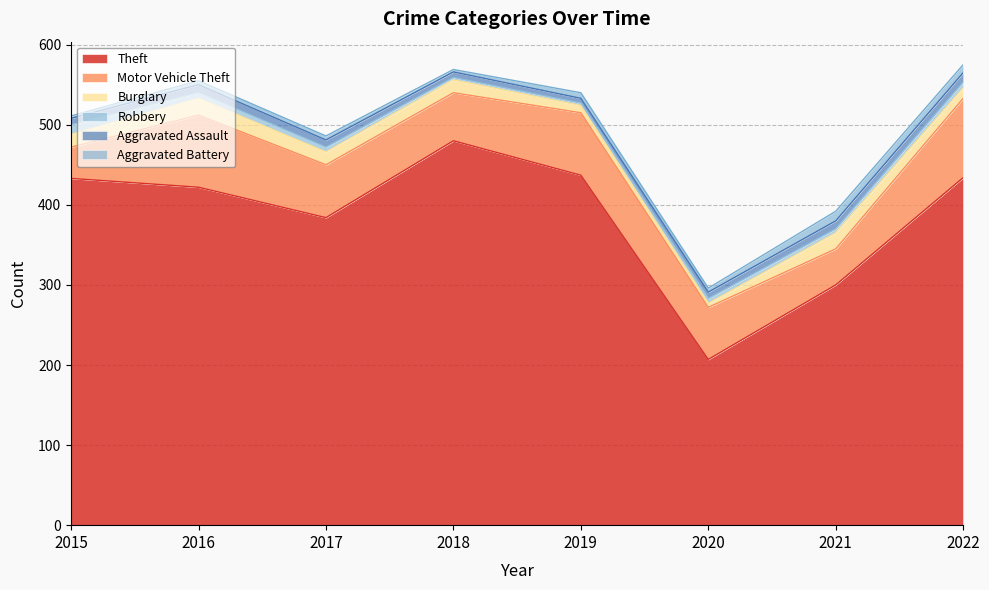

What are all the series names shown in the legend?

Theft, Motor Vehicle Theft, Burglary, Robbery, Aggravated Assault, Aggravated Battery